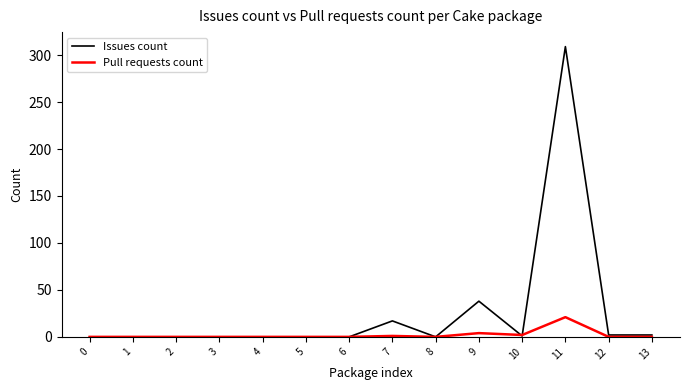

The value of Issues count at 6 is 0. True or false?

True